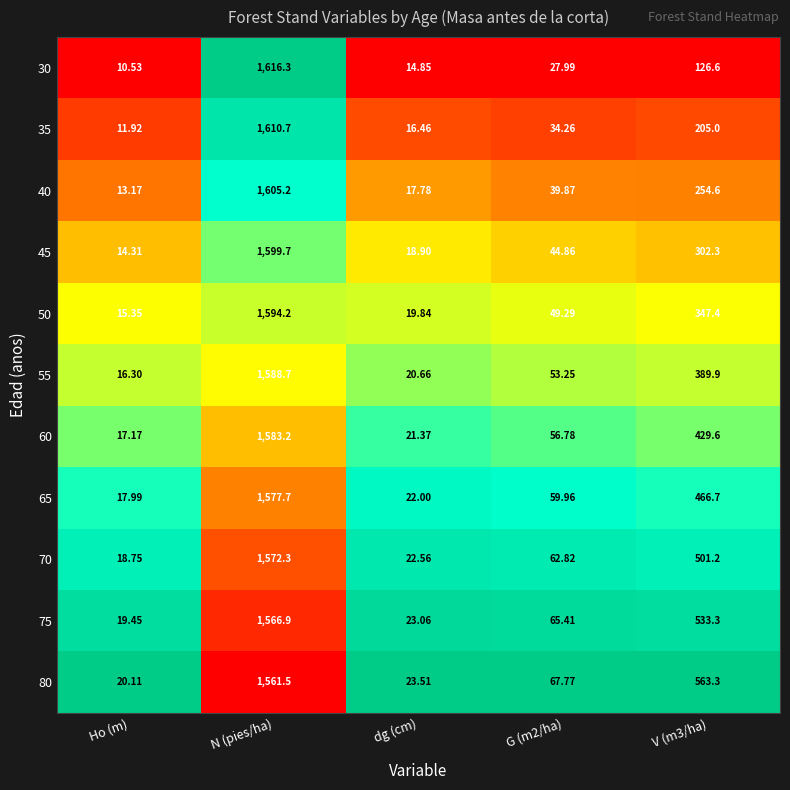

At which category is the sum across all series the highest?

N (pies/ha)